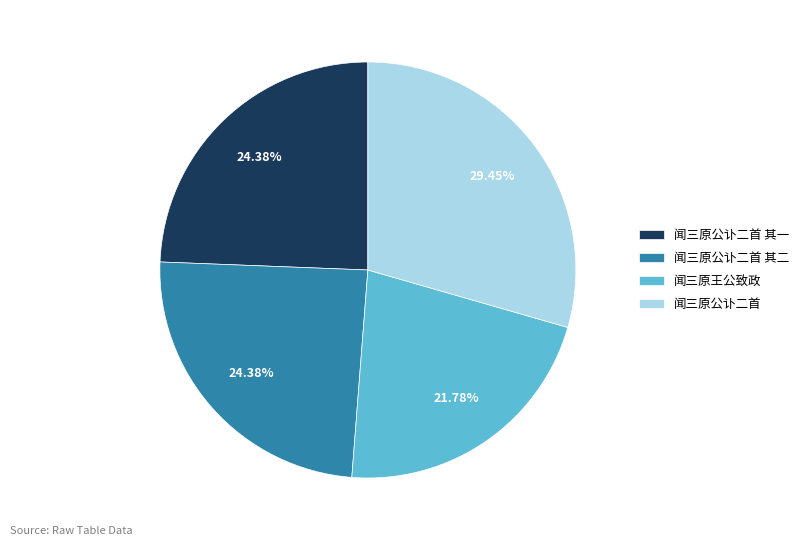

What is the ratio of the value at 闻三原公讣二首 其二 to the value at 闻三原王公致政?

1.1